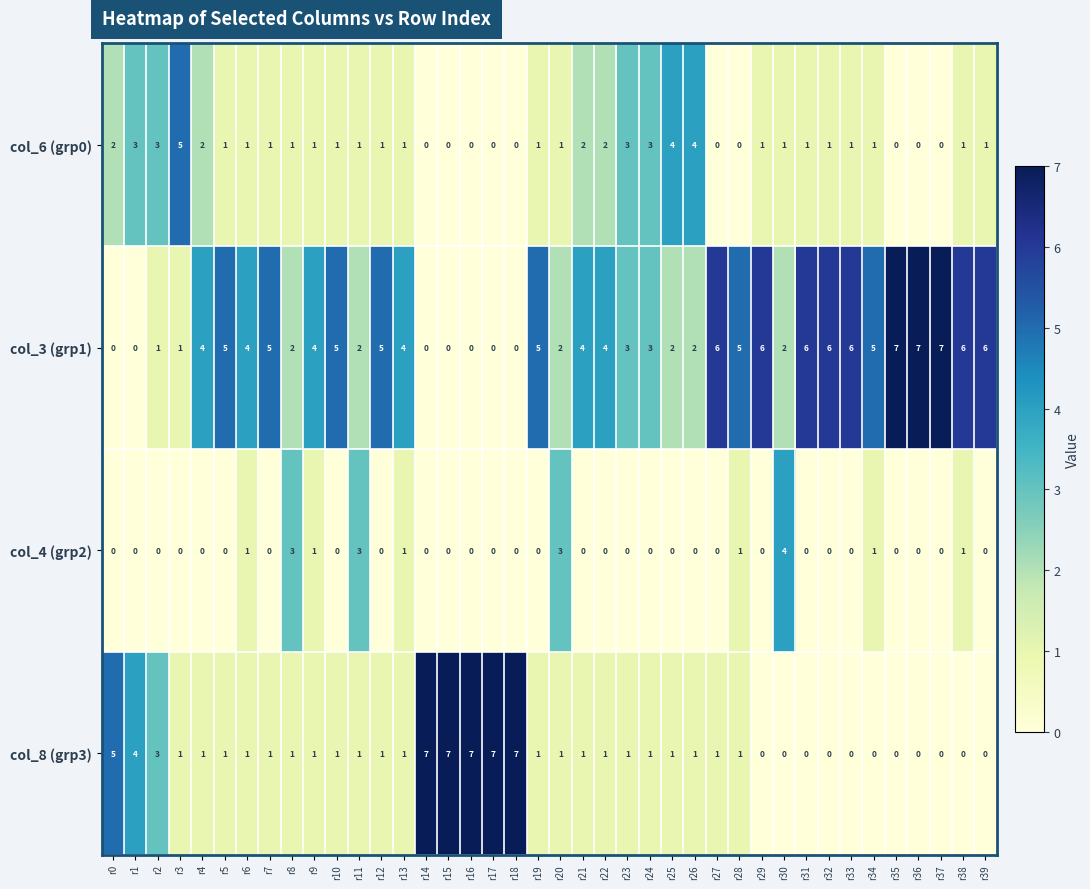

What is the sum of all col_4 (grp2) values?

19